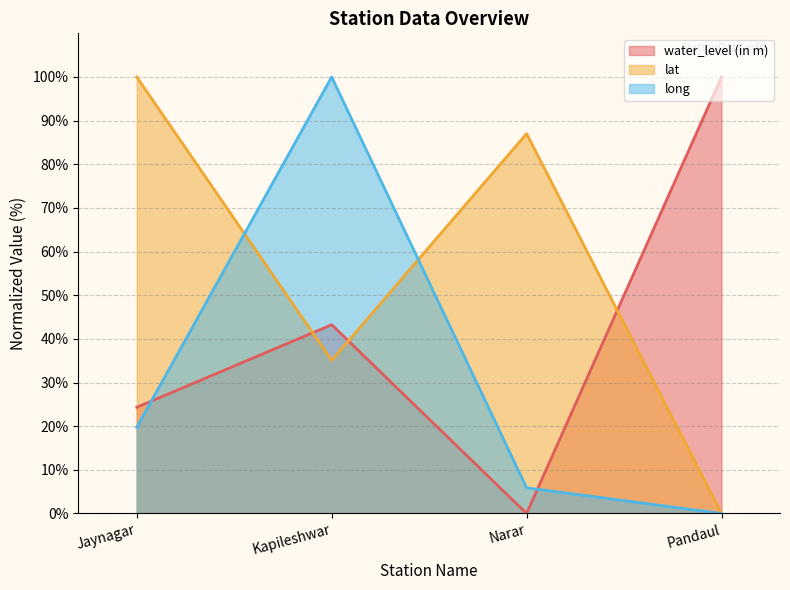

How many interior local peaks does the long series have?

1